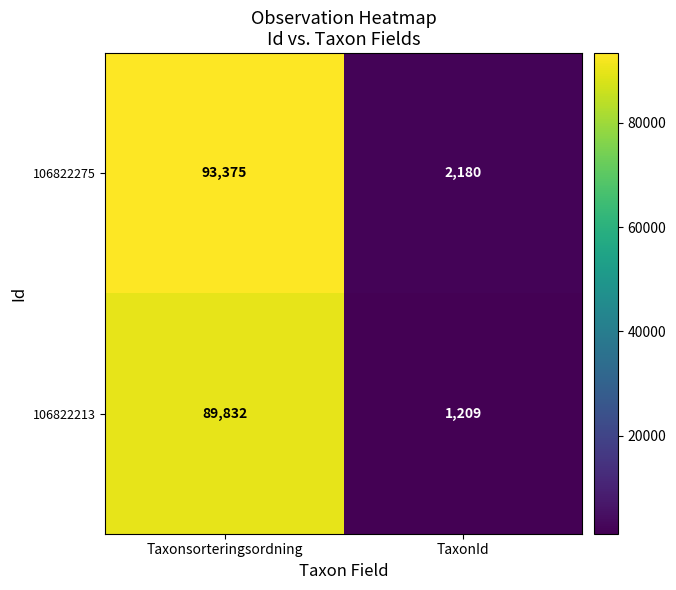

How many distinct data groups are displayed?

2